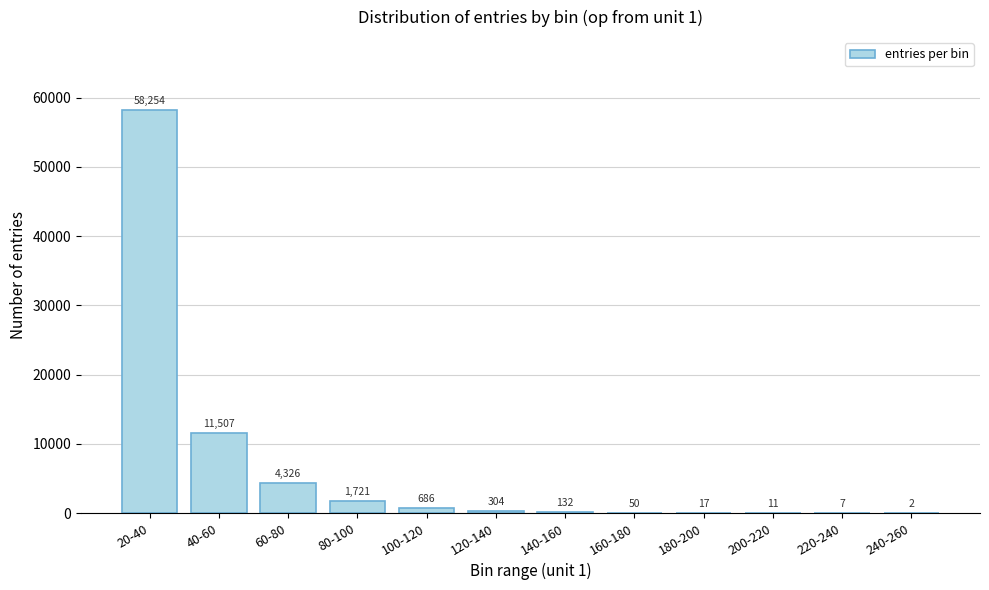

Reading left to right, extract all data points from this chart.

20-40=58254	40-60=11507	60-80=4326	80-100=1721	100-120=686	120-140=304	140-160=132	160-180=50	180-200=17	200-220=11	220-240=7	240-260=2